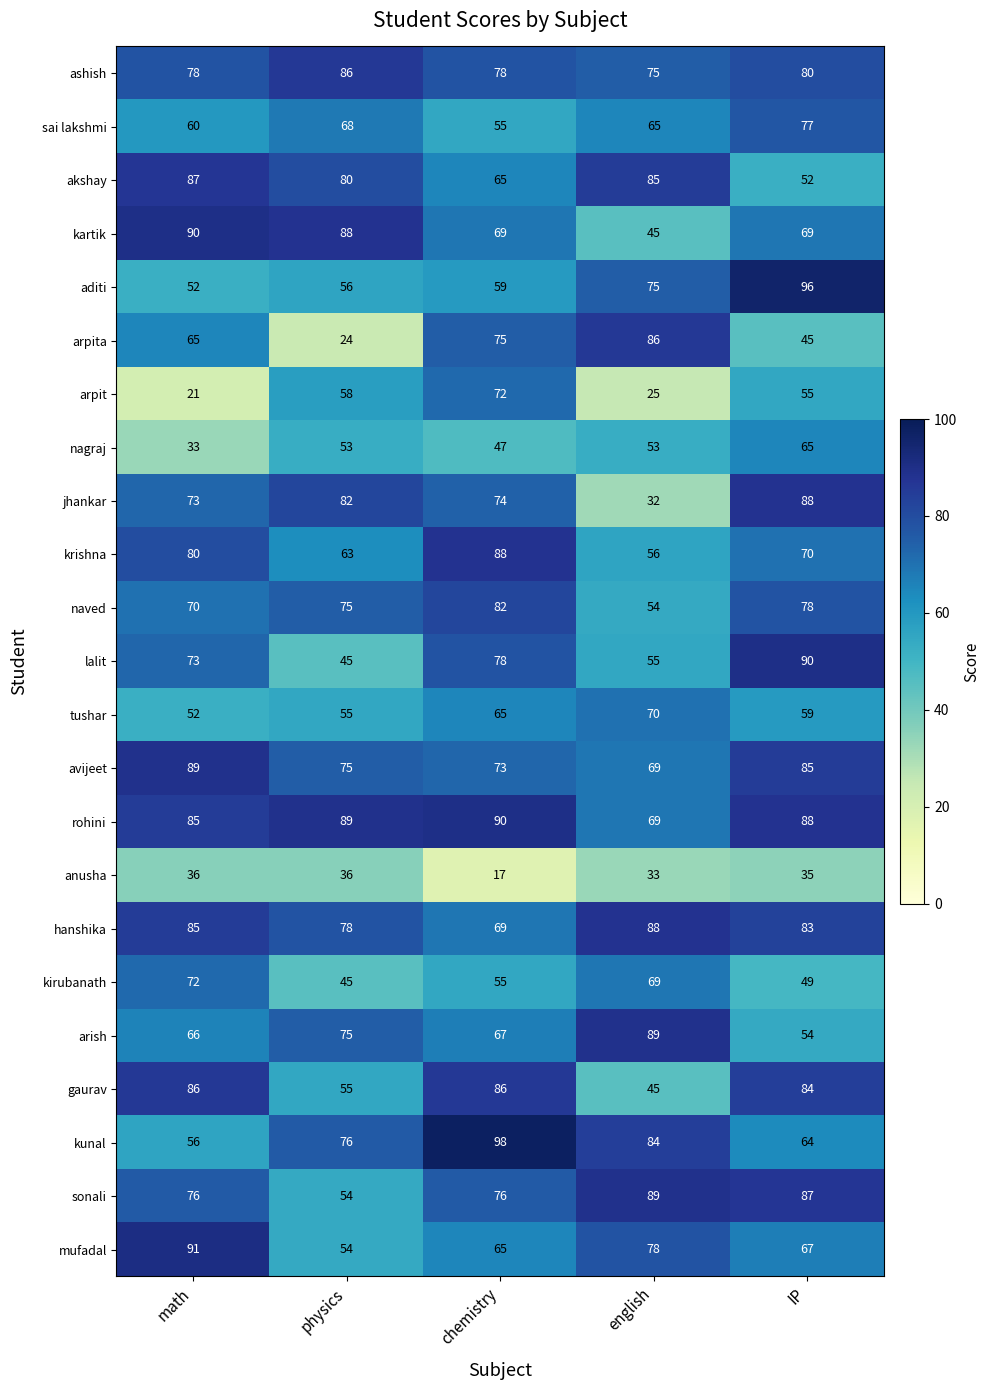

What is the sum of all nagraj values?

251